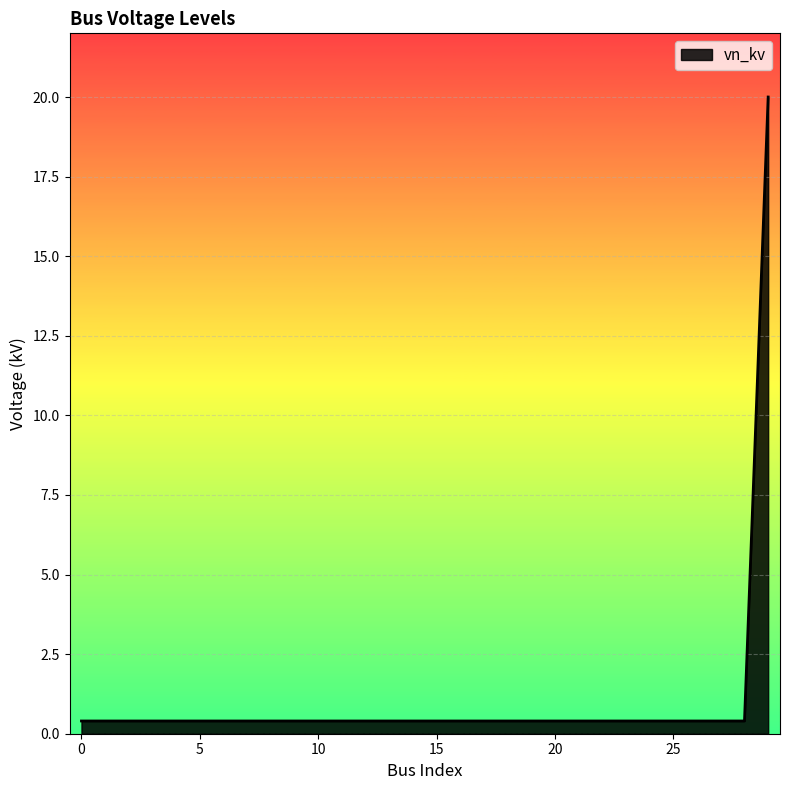

What is the difference between the maximum and minimum values?

19.6